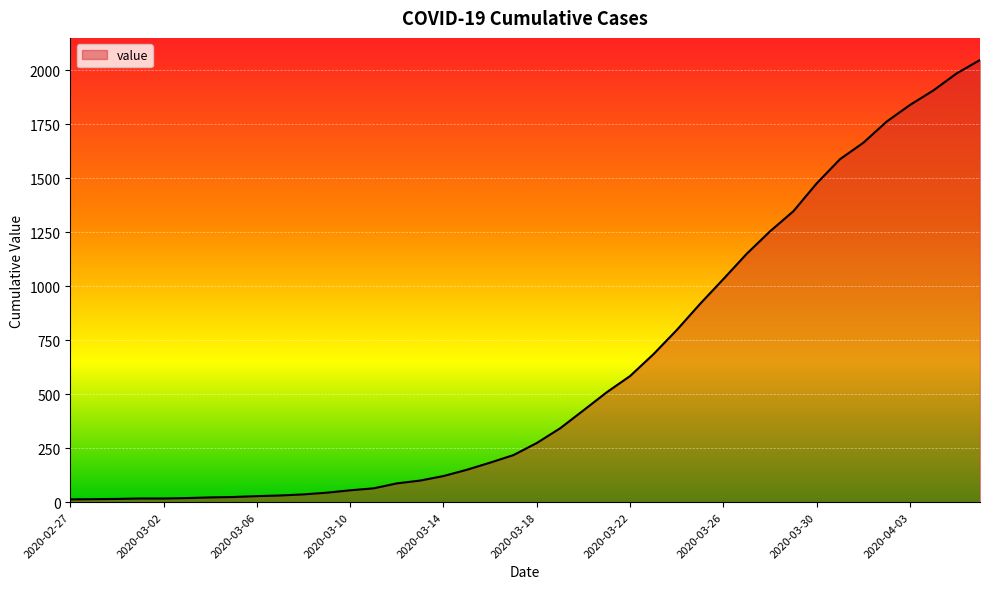

What is the maximum value shown in the chart?

2047